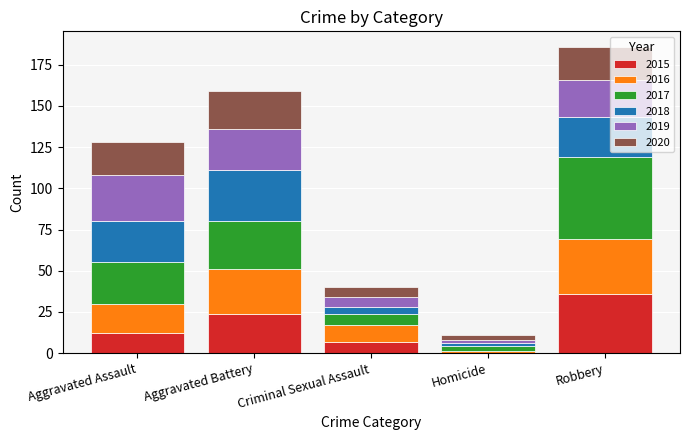

What is the highest value of the 2015 series?

36